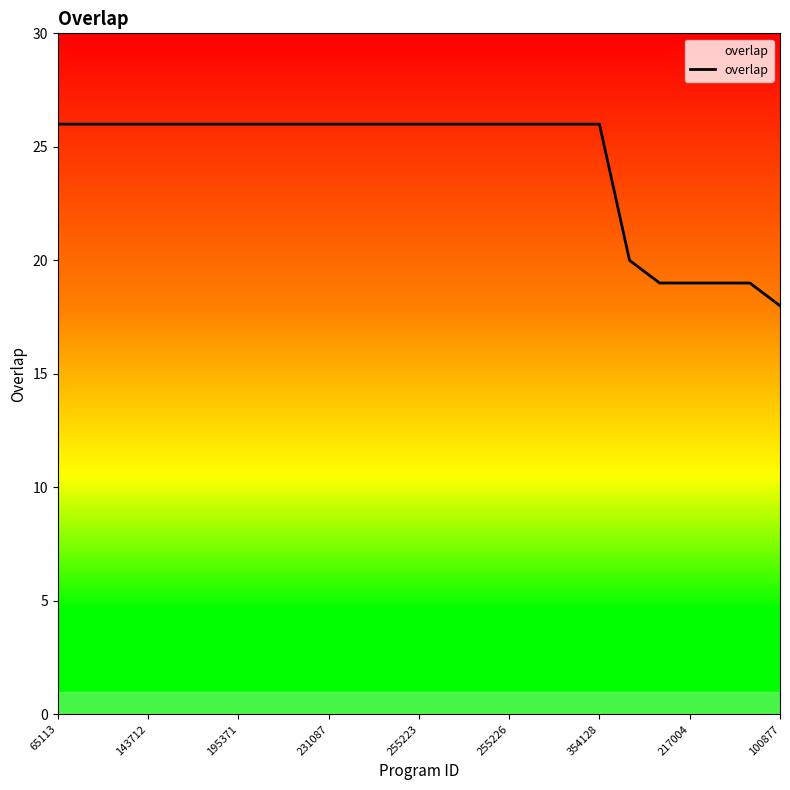

What is the difference between the maximum and minimum values?

8